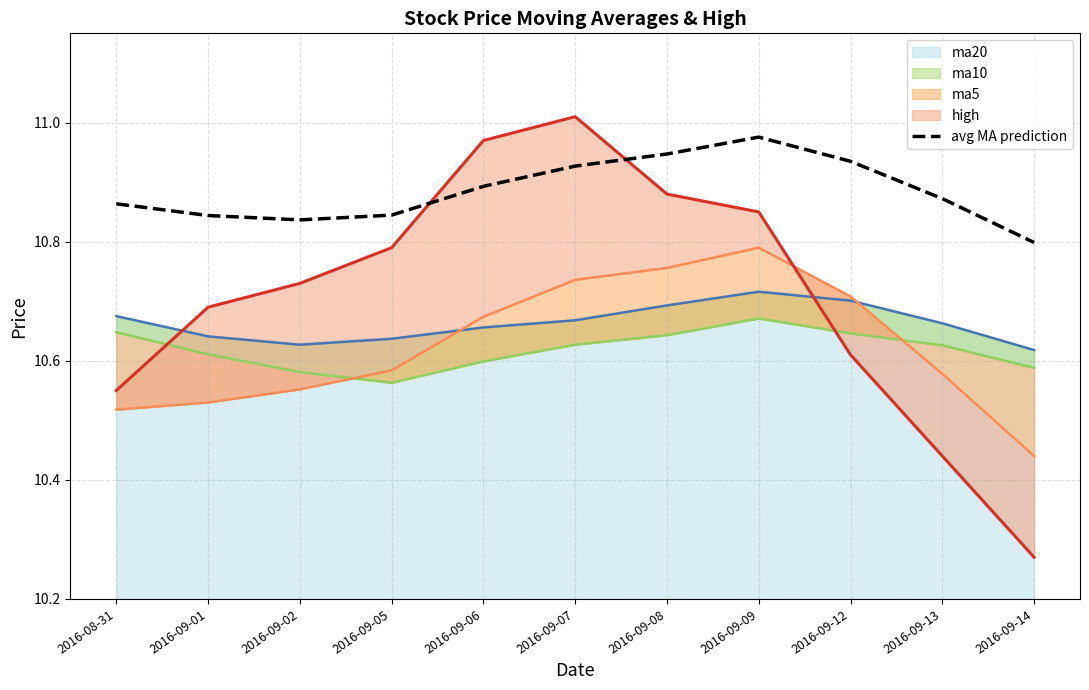

True or false: ma20_line and high_line cross at least once.

True